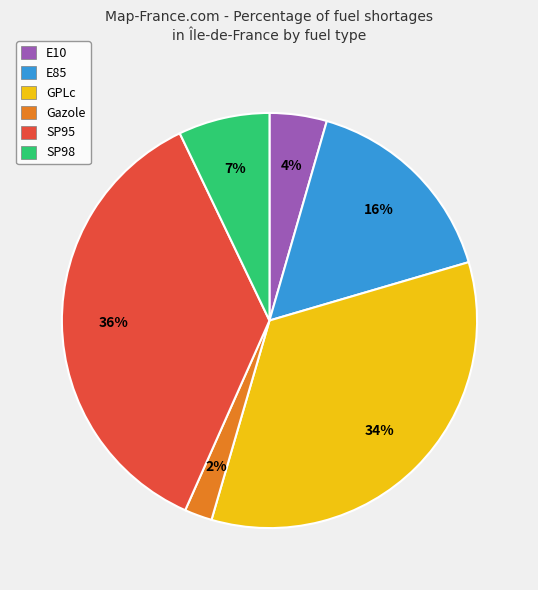

To the nearest percent, what is the average slice percentage?

17%